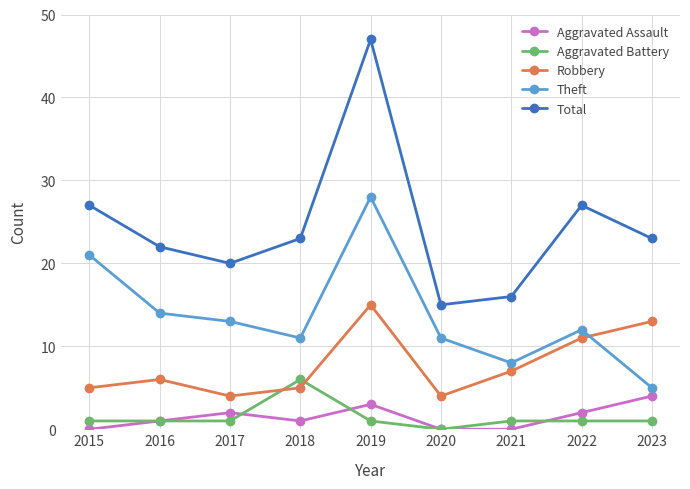

What is the total value across all series at 2023?

46